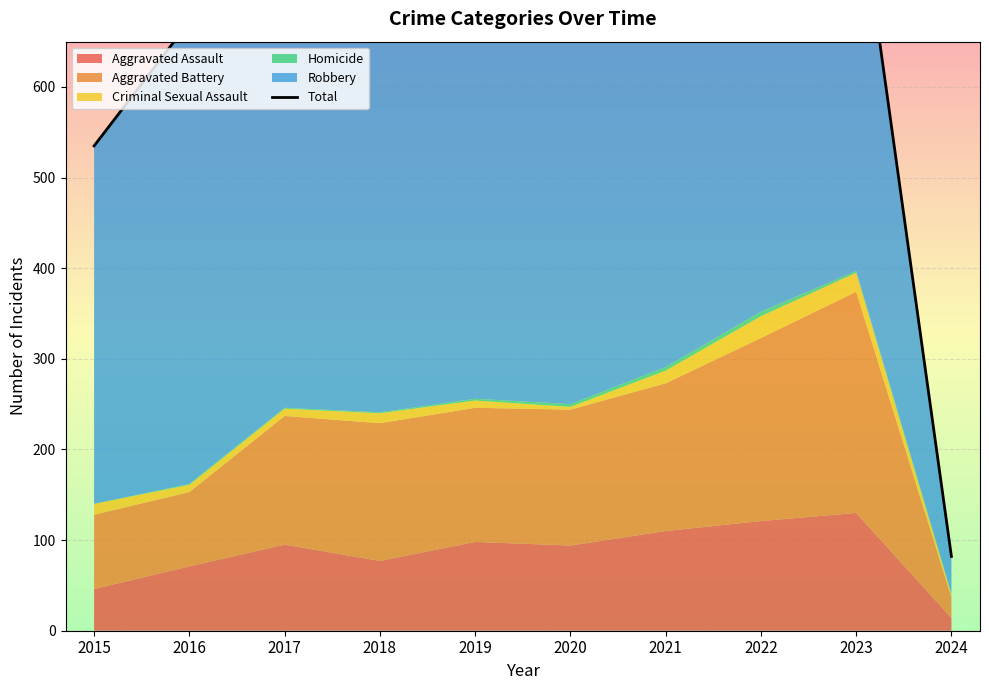

What is the difference between the maximum and minimum values?

791